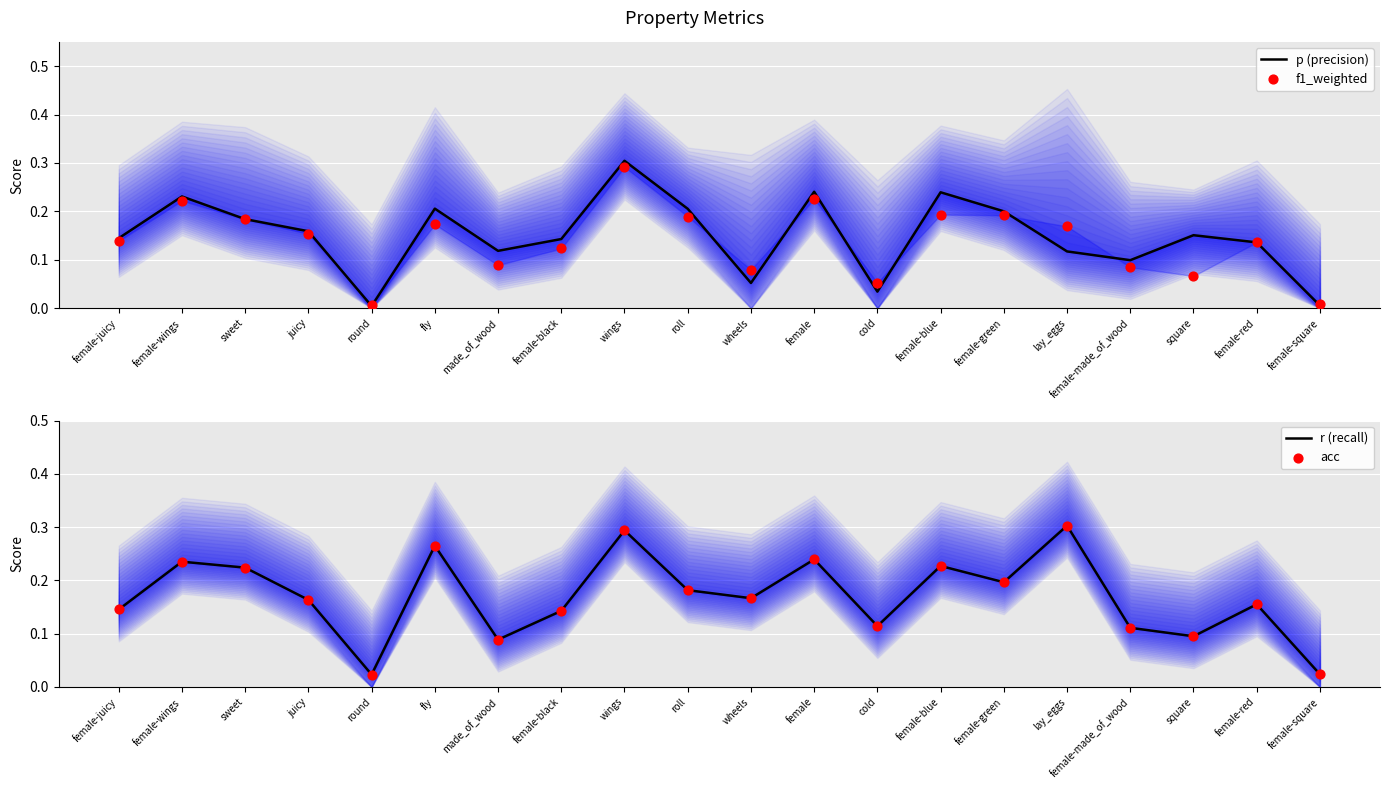

Is the value of p (precision) at sweet greater than the value of f1_weighted at sweet?

Yes